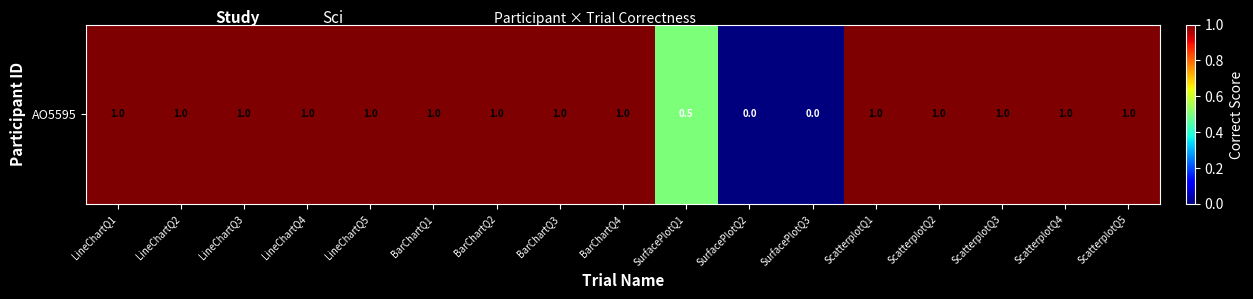

Reading left to right, what are all the values shown in this chart?

LineChartQ1=1.0	LineChartQ2=1.0	LineChartQ3=1.0	LineChartQ4=1.0	LineChartQ5=1.0	BarChartQ1=1.0	BarChartQ2=1.0	BarChartQ3=1.0	BarChartQ4=1.0	SurfacePlotQ1=0.5	SurfacePlotQ2=0.0	SurfacePlotQ3=0.0	ScatterplotQ1=1.0	ScatterplotQ2=1.0	ScatterplotQ3=1.0	ScatterplotQ4=1.0	ScatterplotQ5=1.0